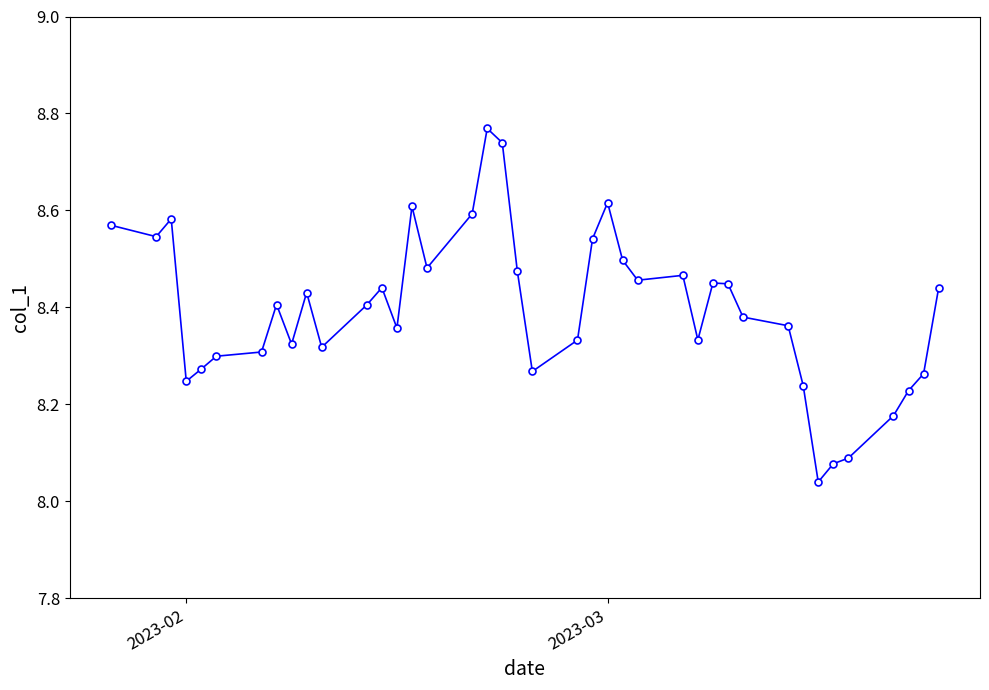

True or false: the data has more than 2 interior local peaks.

True